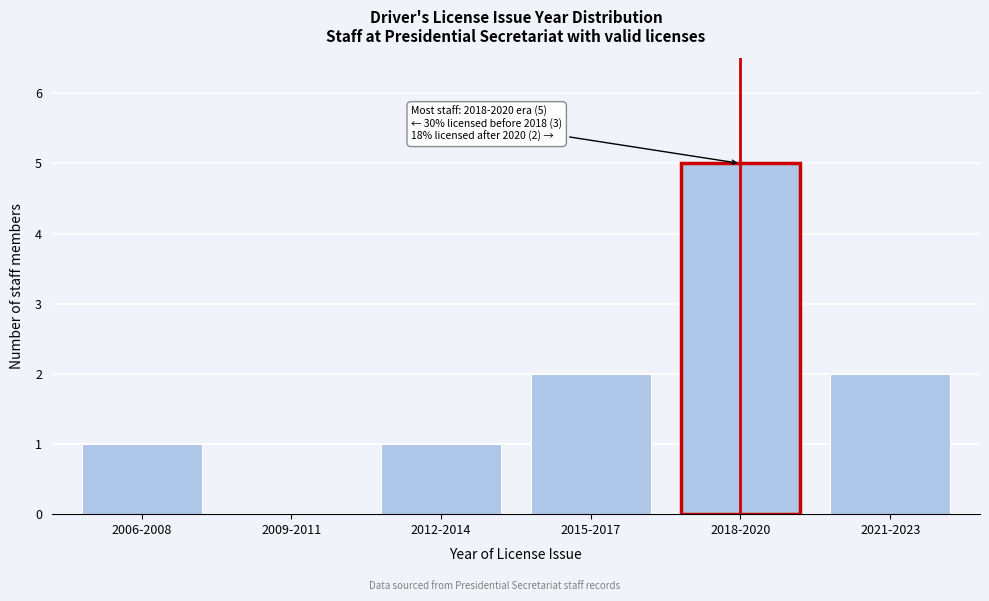

Reading right to left, what are all the values shown in this chart?

2021-2023=2	2018-2020=5	2015-2017=2	2012-2014=1	2009-2011=0	2006-2008=1